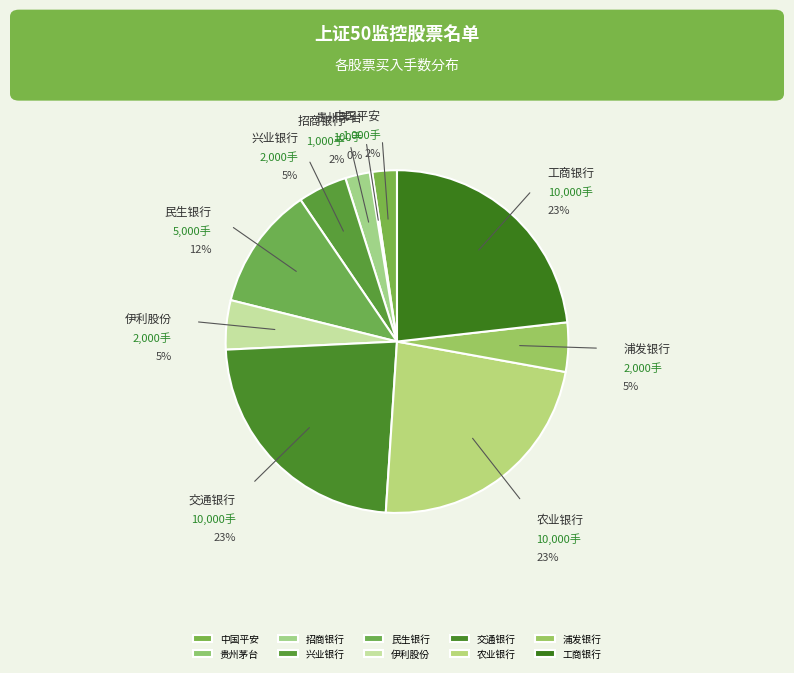

Rank the categories by value from lowest to highest.

贵州茅台, 中国平安, 招商银行, 兴业银行, 伊利股份, 浦发银行, 民生银行, 交通银行, 农业银行, 工商银行